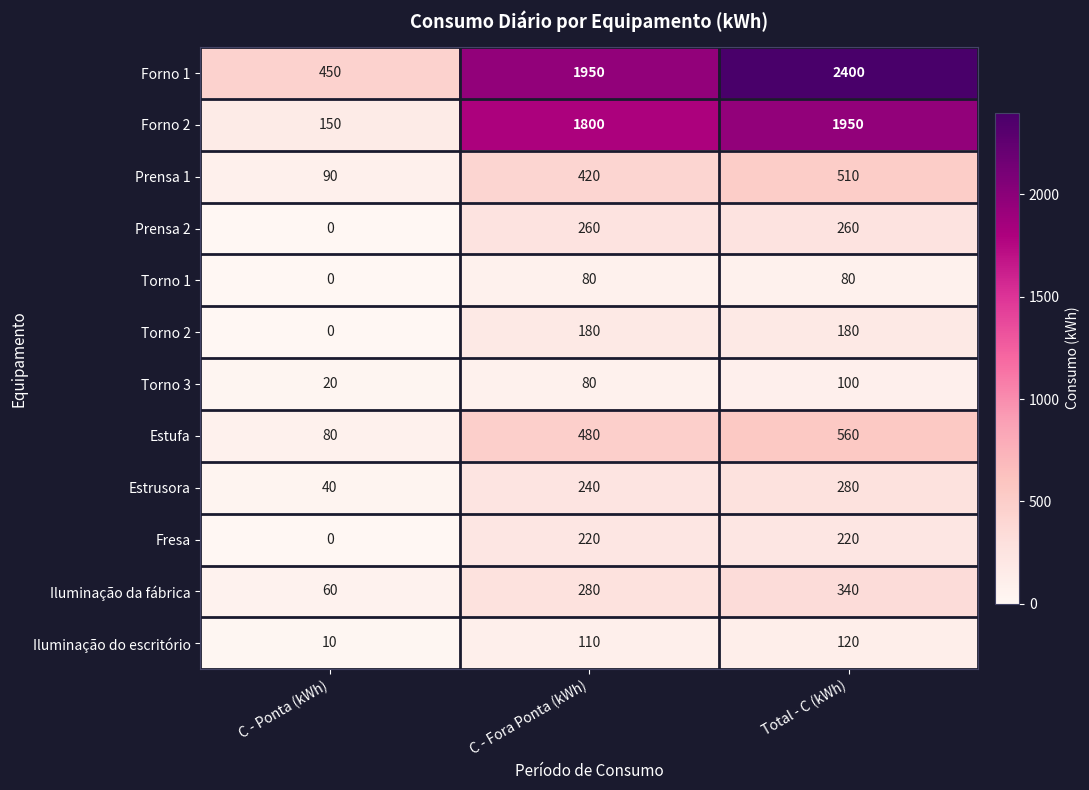

True or false: Prensa 2 has a value of 426 at Total - C (kWh).

False